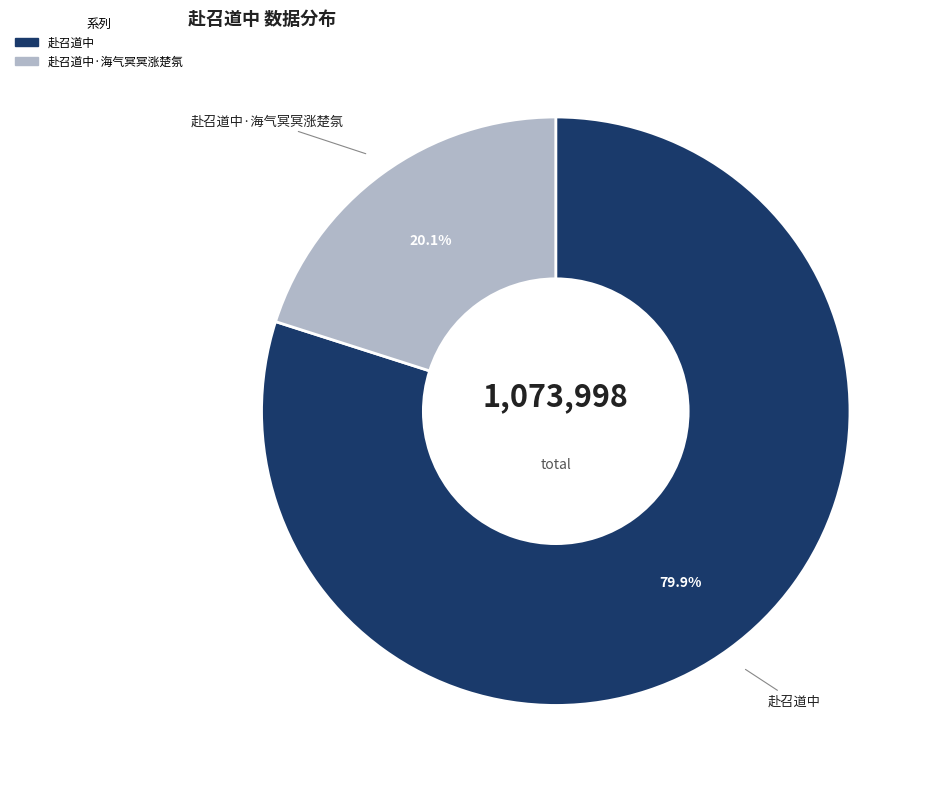

What is the largest slice in the pie chart?

赴召道中